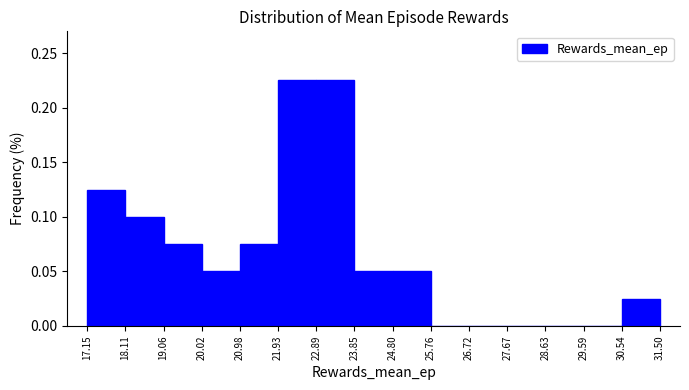

Reading left to right, transcribe this chart: for each bar, give the range it covers on the x-axis and its height. The values are not printed on the chart, so give them approximately, as read against the axis.

17.15 to 18.11: 0.125
18.11 to 19.06: 0.100
19.06 to 20.02: 0.075
20.02 to 20.98: 0.050
20.98 to 21.93: 0.075
21.93 to 22.89: 0.225
22.89 to 23.85: 0.225
23.85 to 24.80: 0.050
24.80 to 25.76: 0.050
25.76 to 26.72: 0
26.72 to 27.67: 0
27.67 to 28.63: 0
28.63 to 29.59: 0
29.59 to 30.54: 0
30.54 to 31.50: 0.025